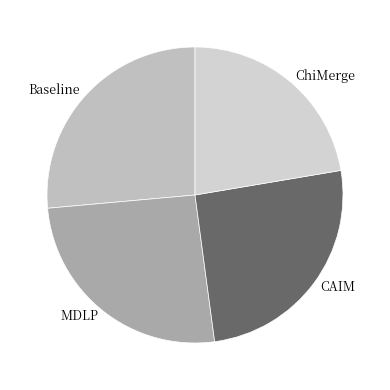

How many segments does this pie chart have?

4